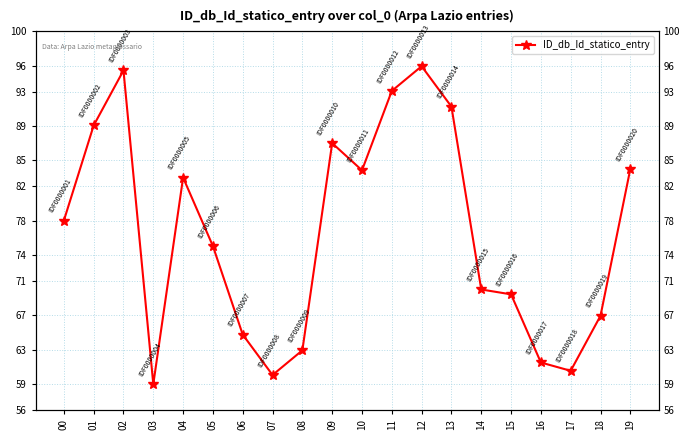

Reading left to right, transcribe all the data shown in this chart.

00=78.0	01=89.1	02=95.4	03=59.0	04=83.0	05=75.0	06=64.8	07=60.1	08=62.9	09=87.0	10=83.8	11=93.1	12=95.9	13=91.2	14=70.0	15=69.4	16=61.5	17=60.6	18=66.9	19=84.0